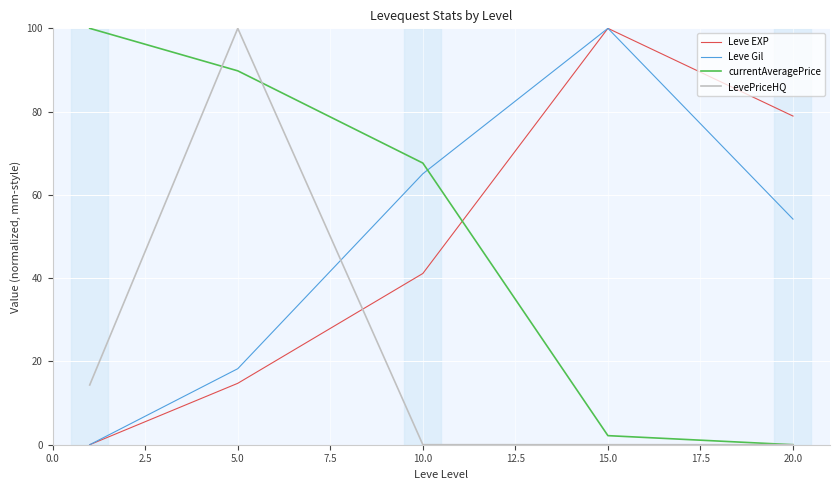

What is the maximum value for Leve EXP?

100.0